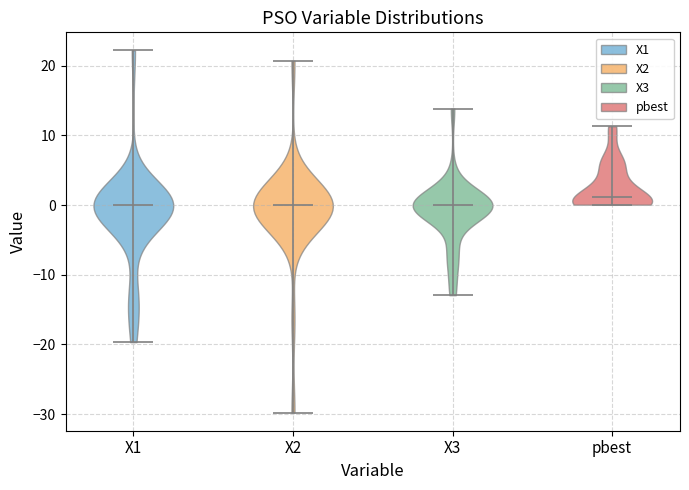

Reading left to right, read every violin against the y-axis: where its median line is, and the lowest and highest points it reaches. The values are not printed on the chart, so give them approximately, as read against the axis.

X1: median line 0, lowest point -20, highest point 22
X2: median line 0, lowest point -30, highest point 21
X3: median line 0, lowest point -13, highest point 14
pbest: median line 1, lowest point 0, highest point 11